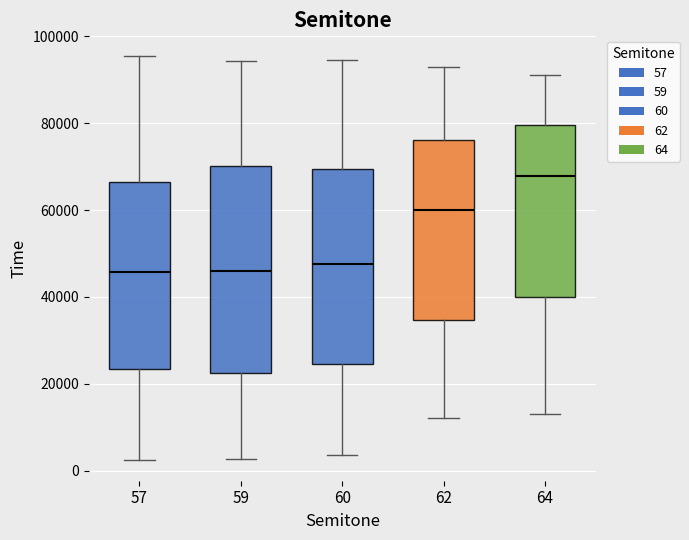

Which box has the highest median line?

64